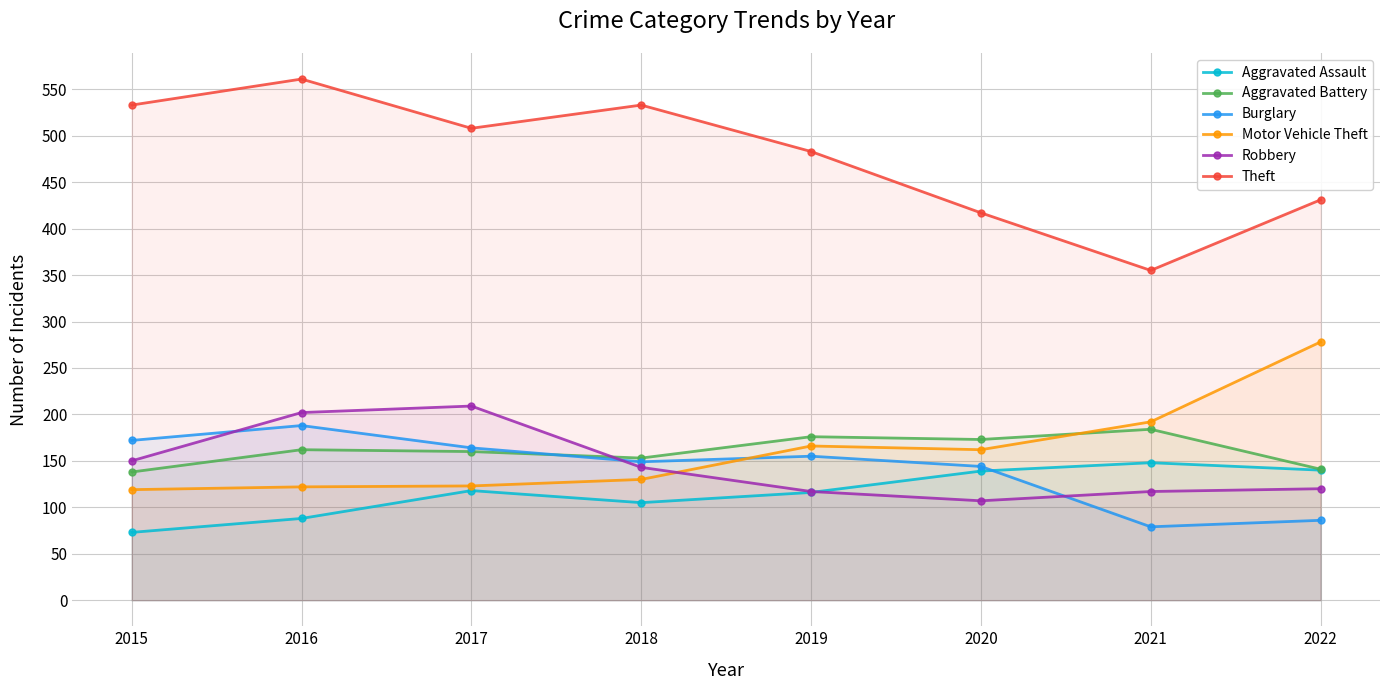

True or false: Theft has a value of 355 at 2021.

True